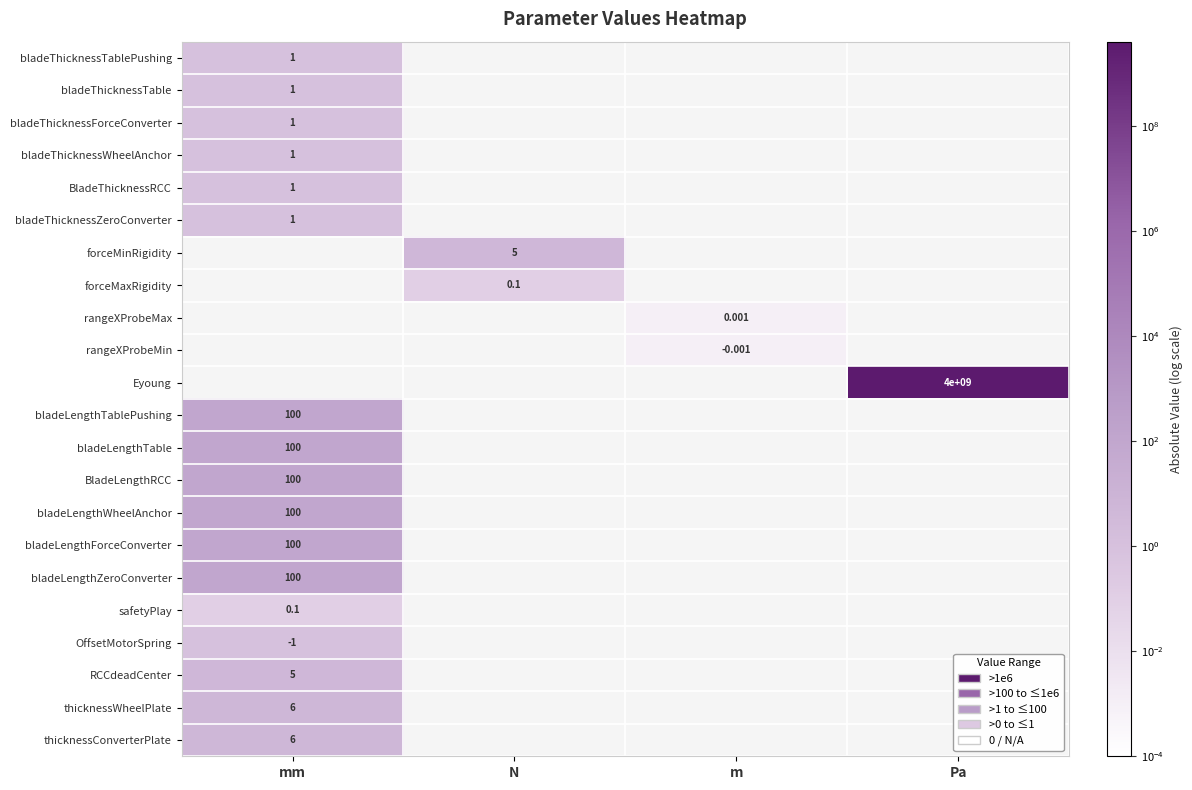

Which category has the highest value across all series?

Pa